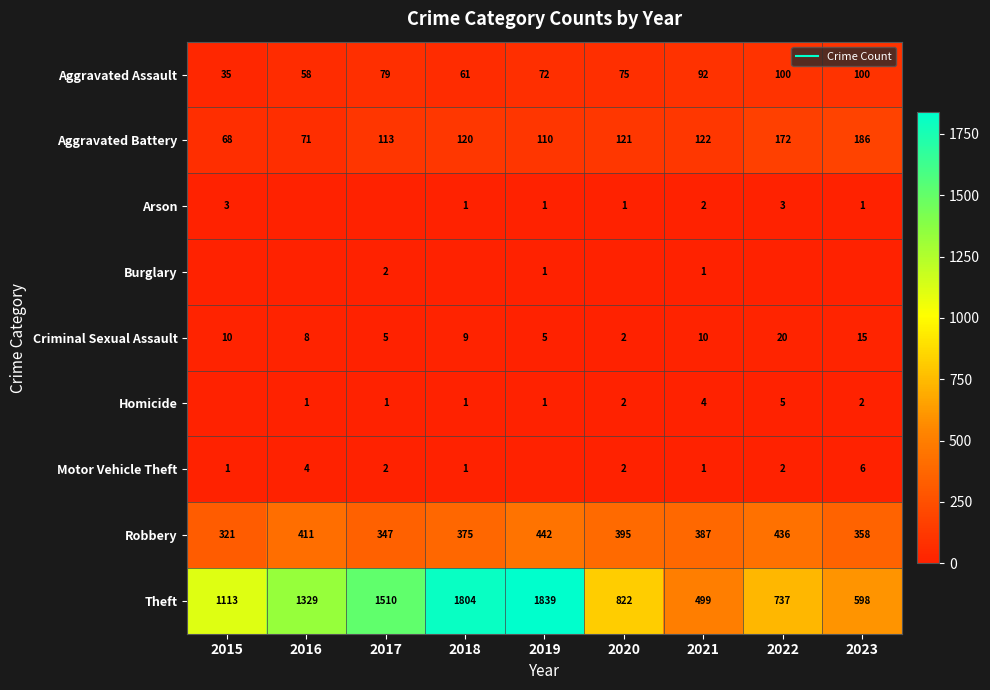

The Robbery series shows 122 at 2020. True or false?

False